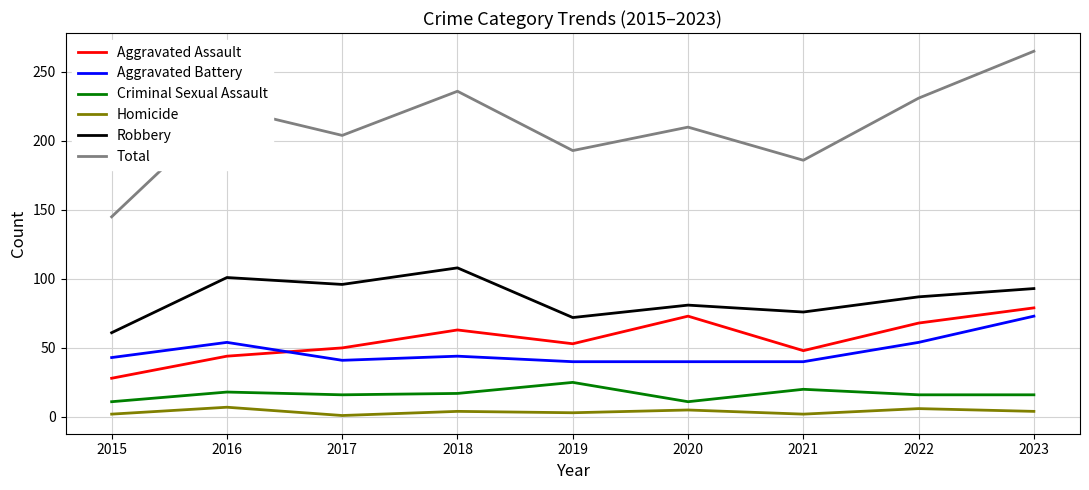

Does the chart have visible grid lines?

Yes